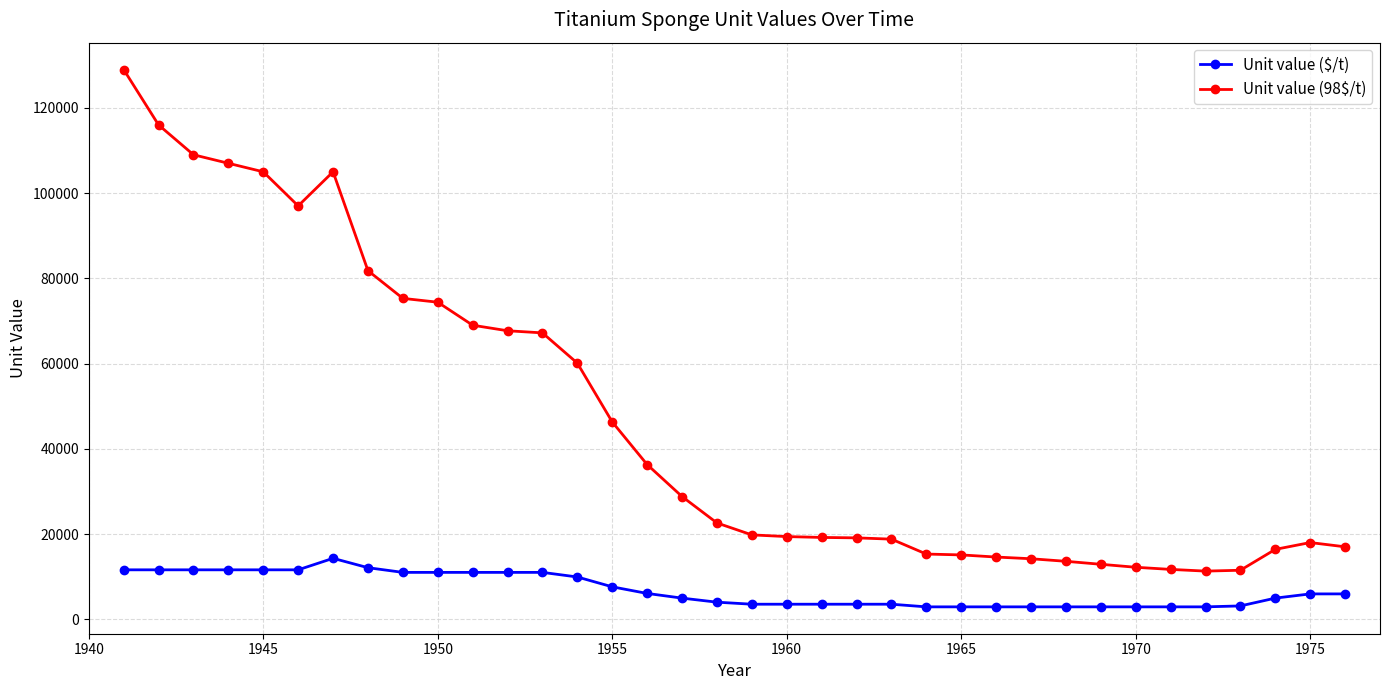

What is the sum of all Unit value ($/t) values?

247390